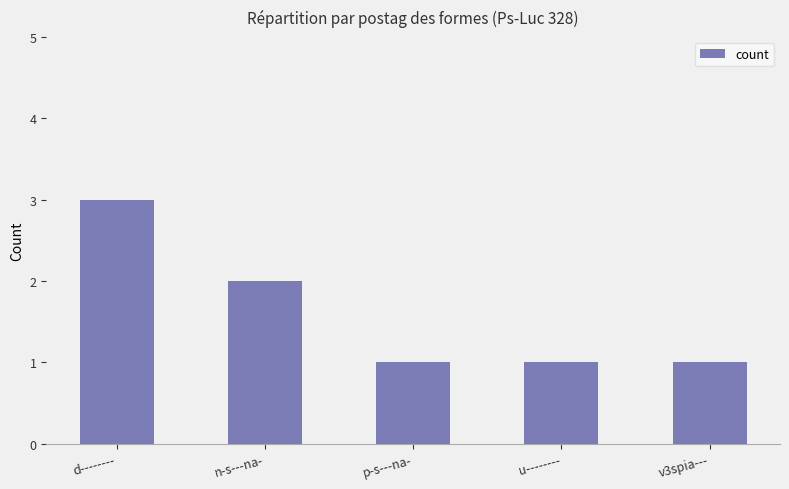

Reading right to left, list all the values displayed in this chart.

1	1	1	2	3